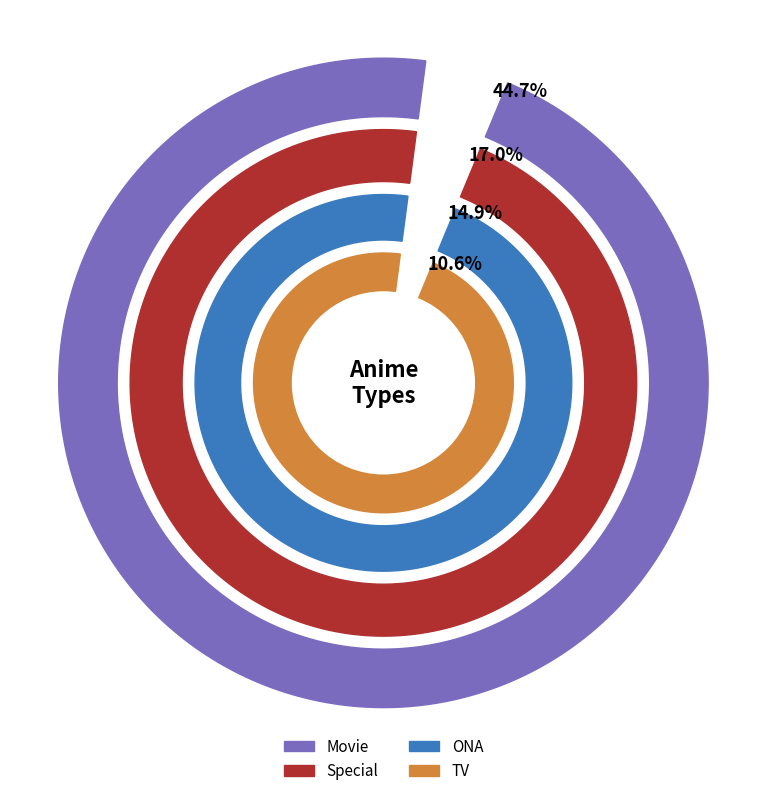

Combined, what portion of the pie is TV and Movie?

55.3%